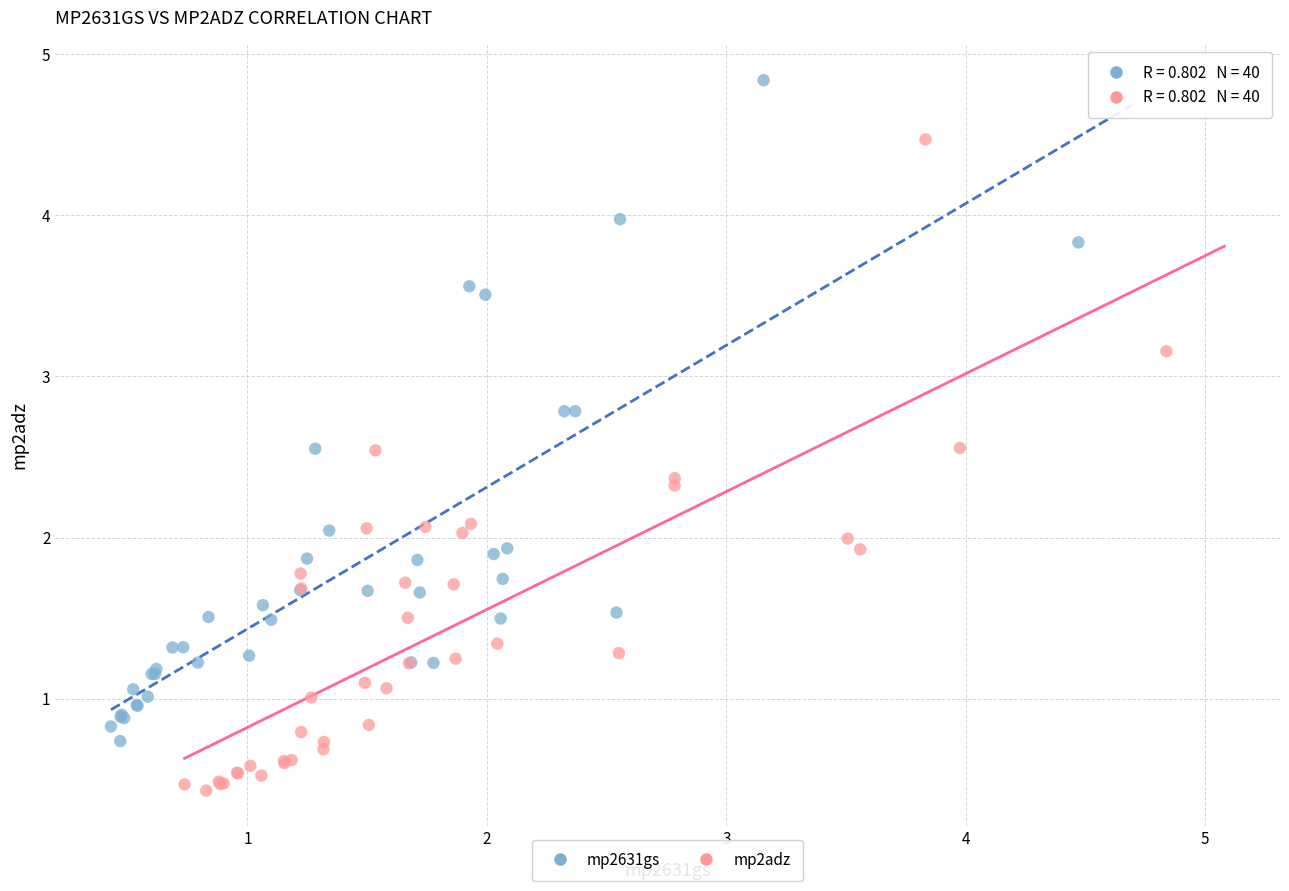

Which series has the widest spread of Y values?

mp2631gs